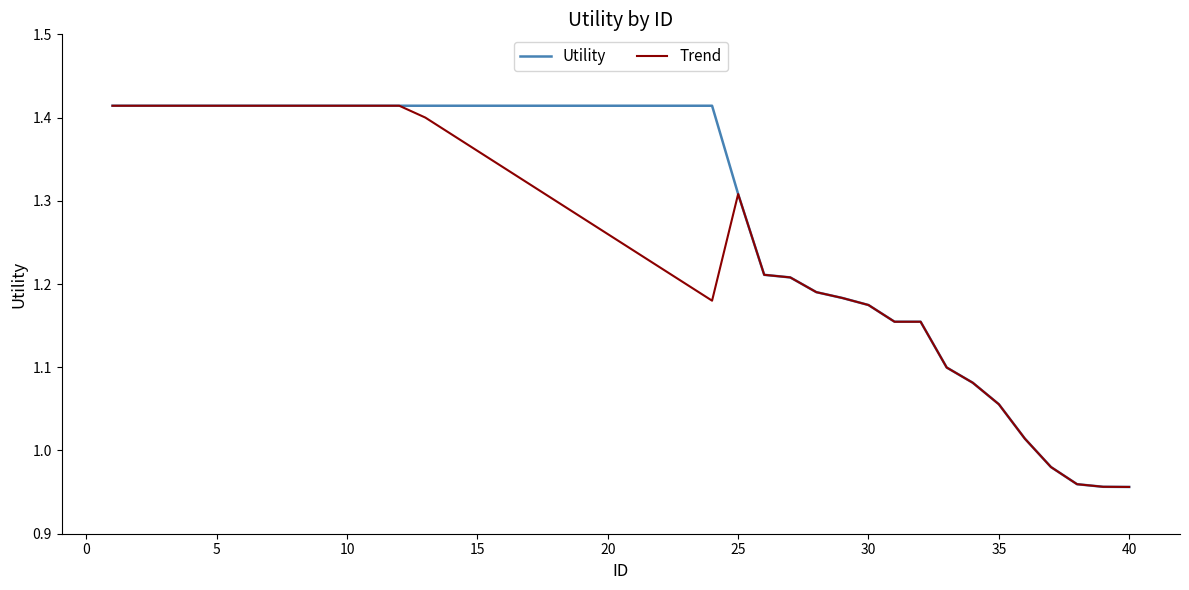

Which series has the largest total across all categories?

Utility